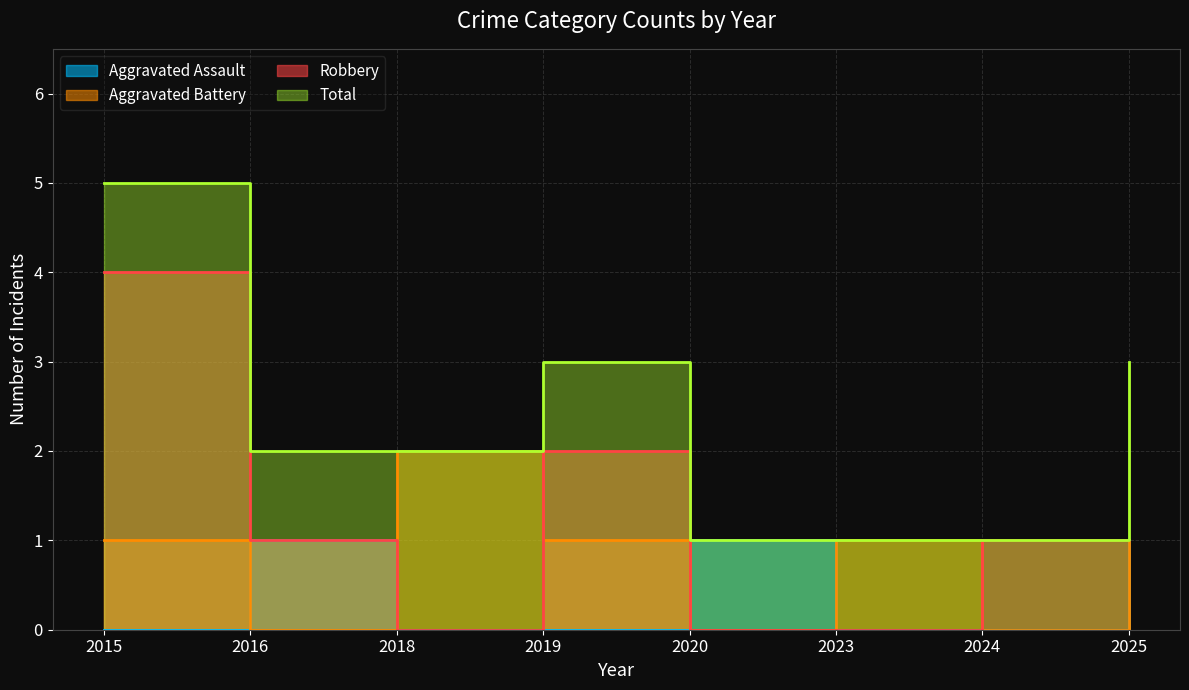

What is the difference between the second highest and second lowest values in the Total series?

2